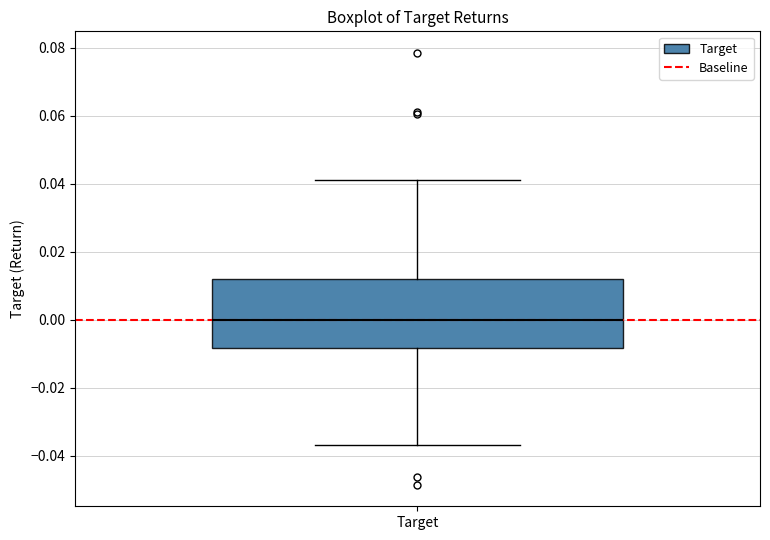

Where does the lower whisker of the box for Target end on the y-axis? The values are not printed on the chart, so give them approximately, as read against the axis.

-0.036